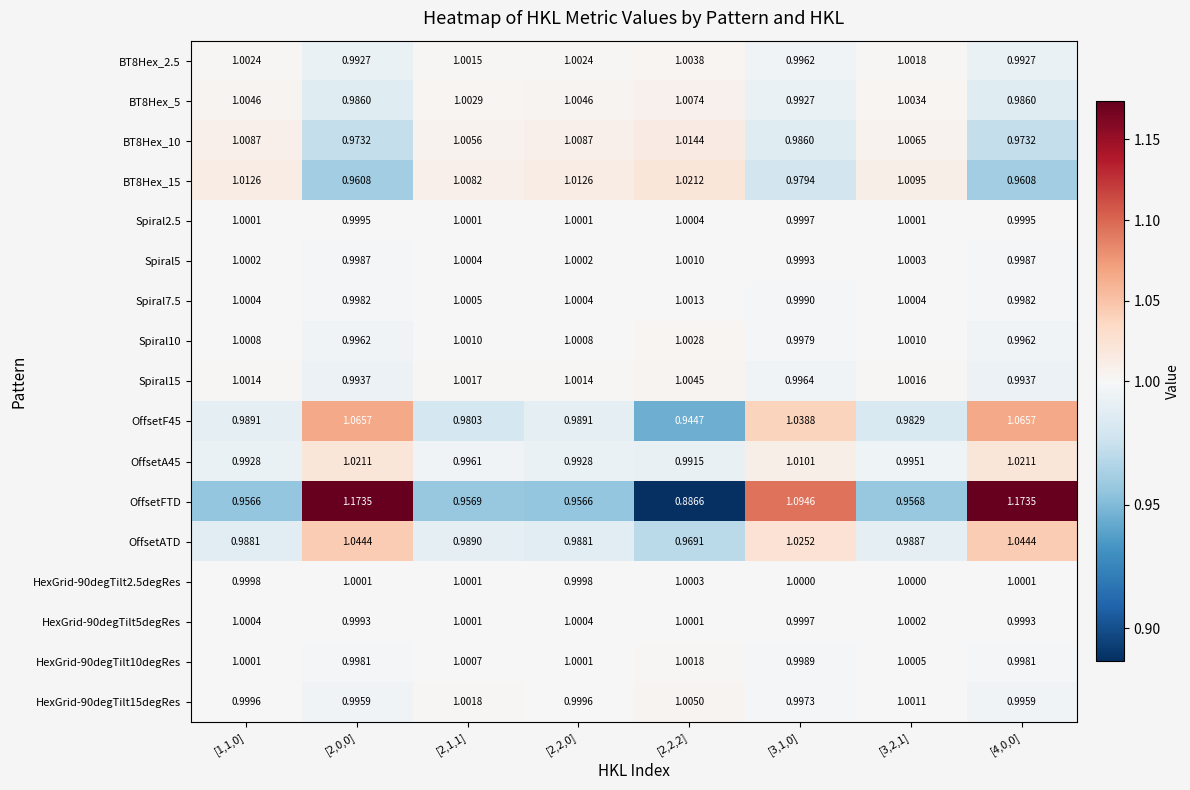

Which series has the widest spread of values?

OffsetFTD